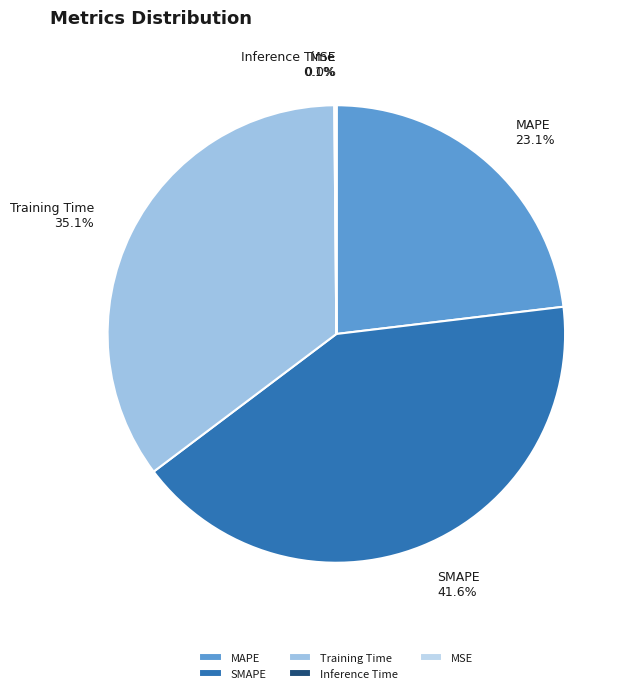

What is the ratio of the value at MAPE to the value at SMAPE?

0.6